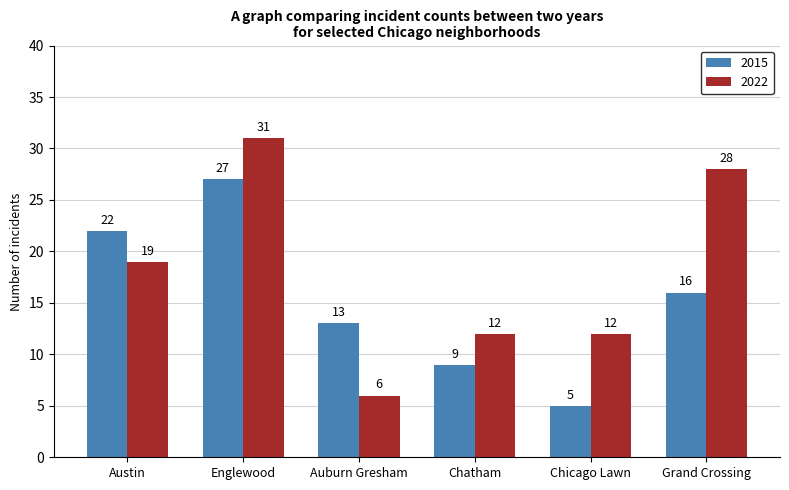

At which label is 2015 closest to 16?

Grand Crossing